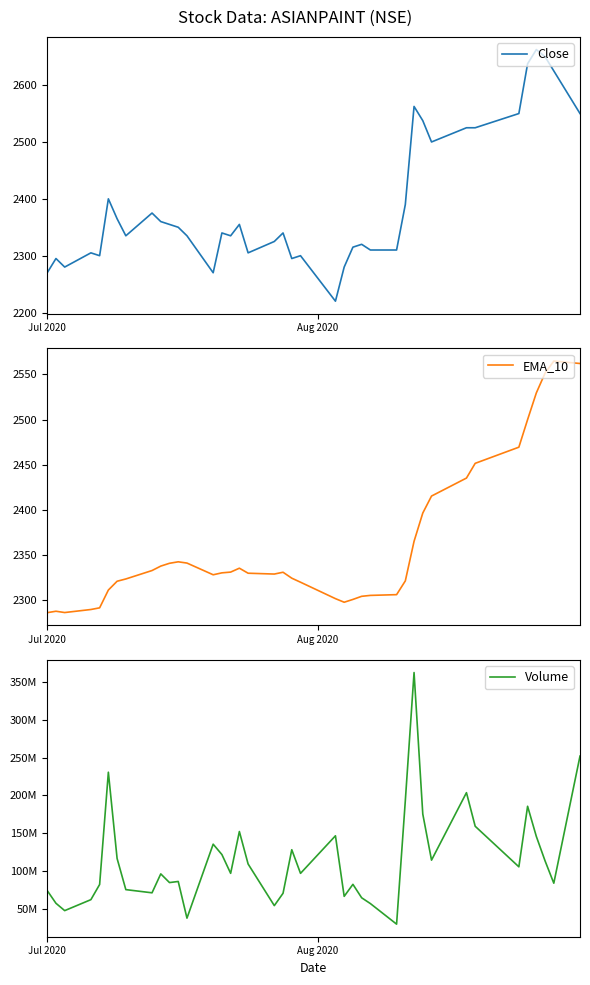

What is the value of the Close point at the 35th from the left?

2550.0